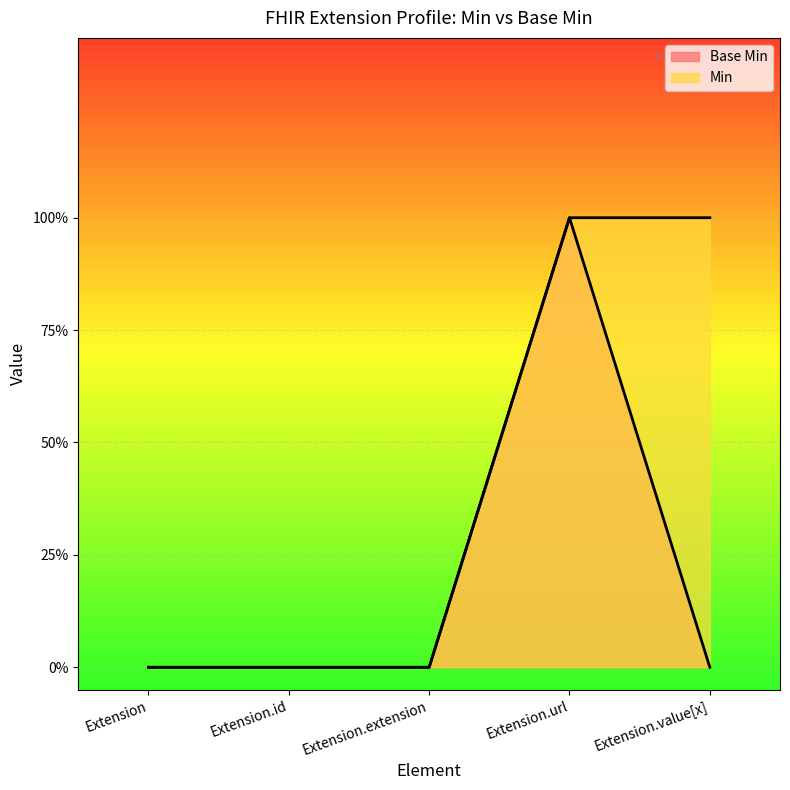

Does the chart display data point markers on the line(s)?

No